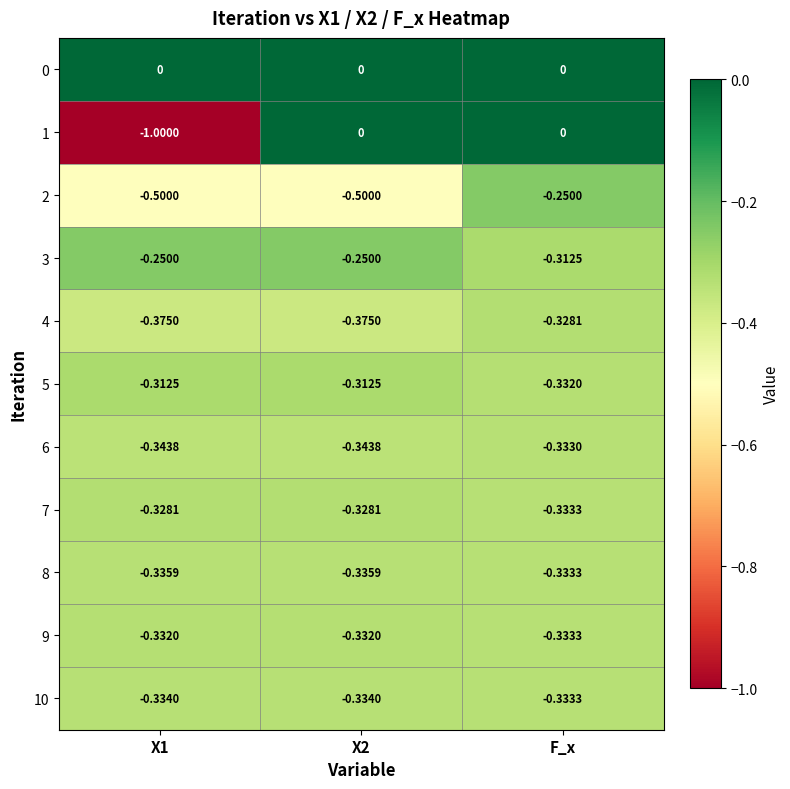

Is the value of 5 at X1 greater than the value of 6 at X1?

Yes